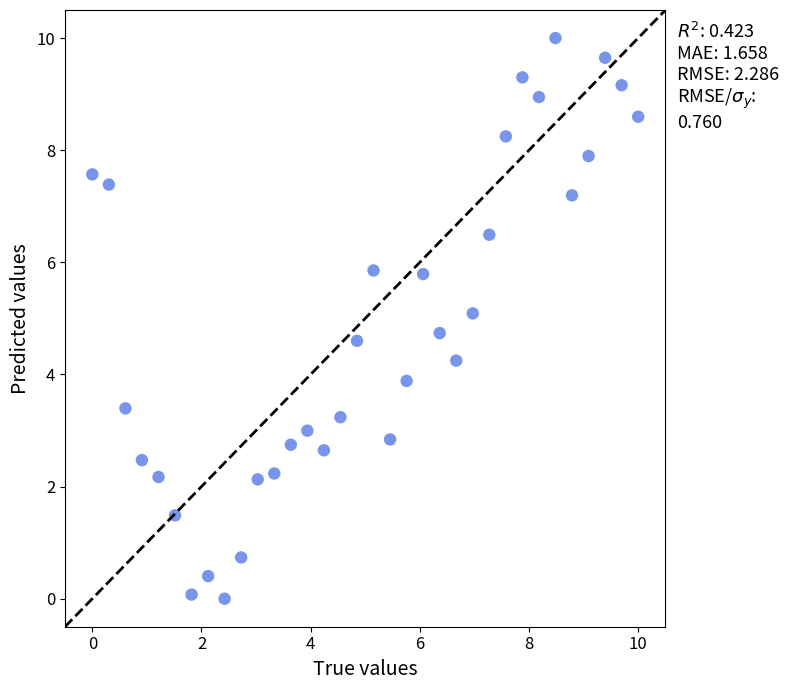

What is the range of X values (max minus min)?

10.0